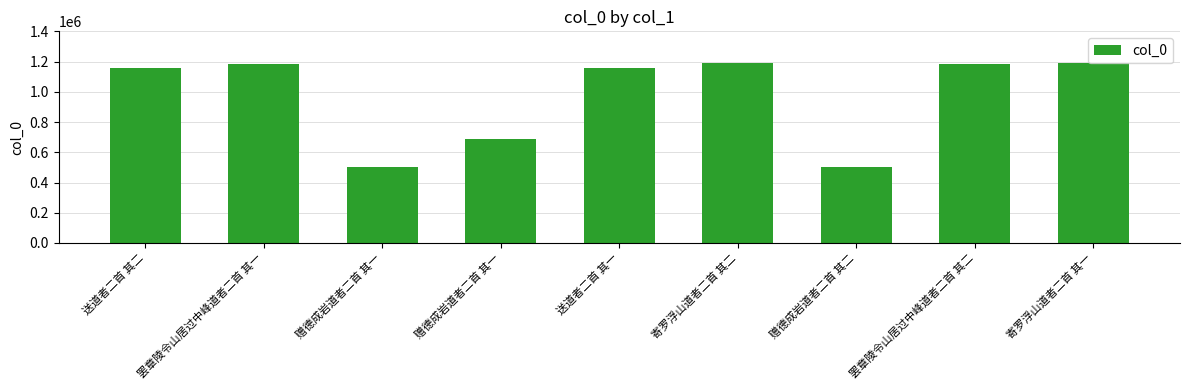

How many categories are shown in the chart?

9